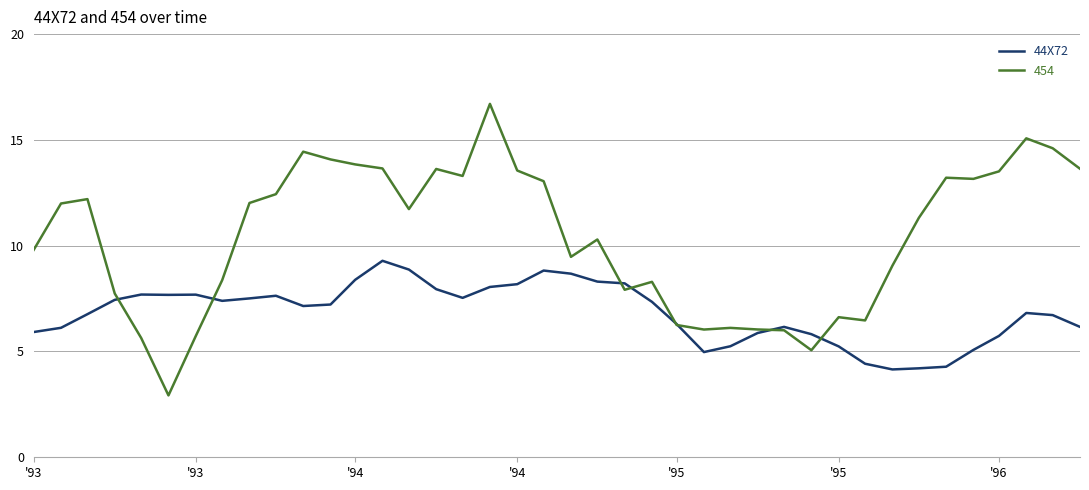

Rank the series by their average value, from highest to lowest.

454, 44X72